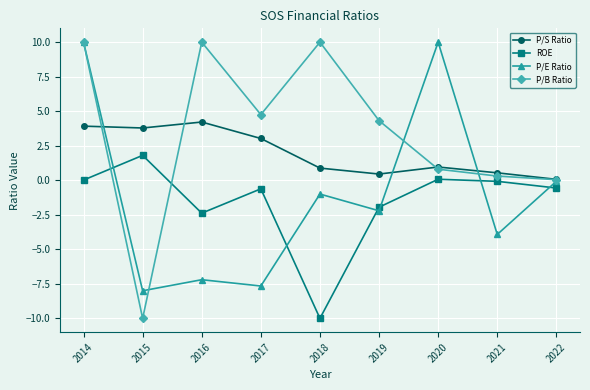

How many data points does each series have?

9